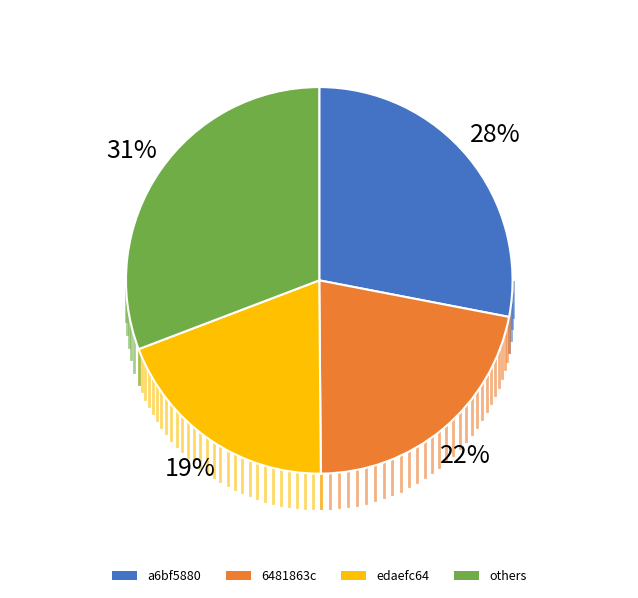

How many segments does this pie chart have?

4